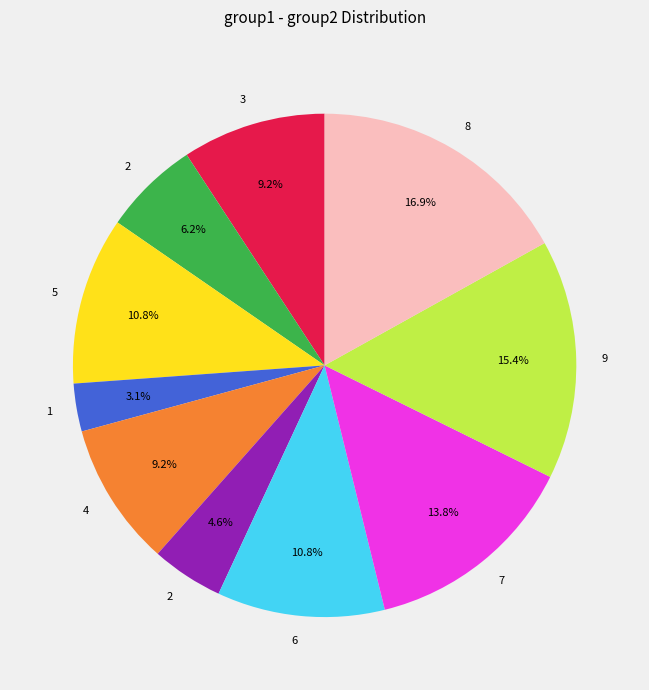

Is there any slice that represents more than half of the pie?

No